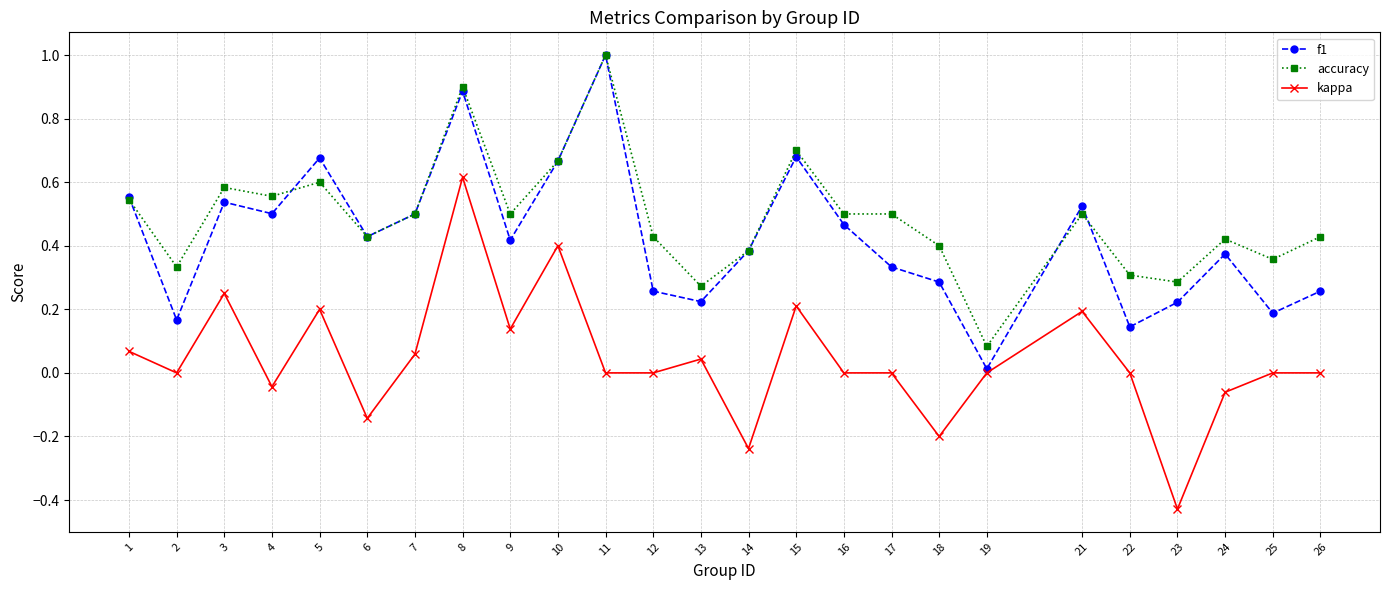

What is the maximum value shown in the chart?

1.0